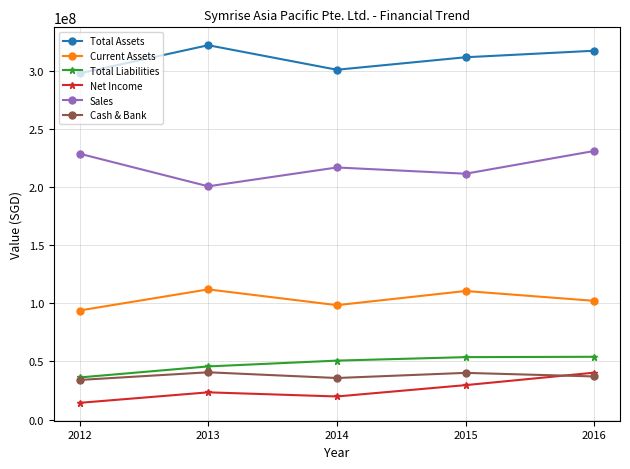

What is the value of the Total Liabilities point at the 4th from the left?

53728000